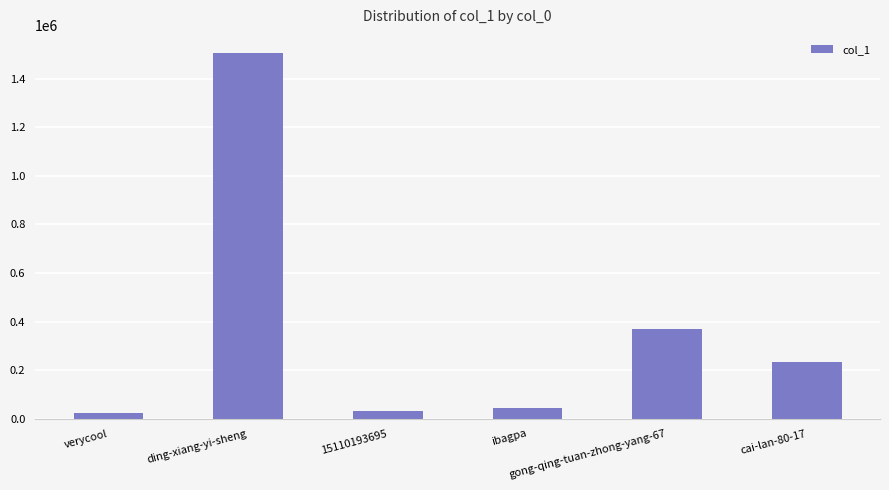

Are the bars horizontal?

No